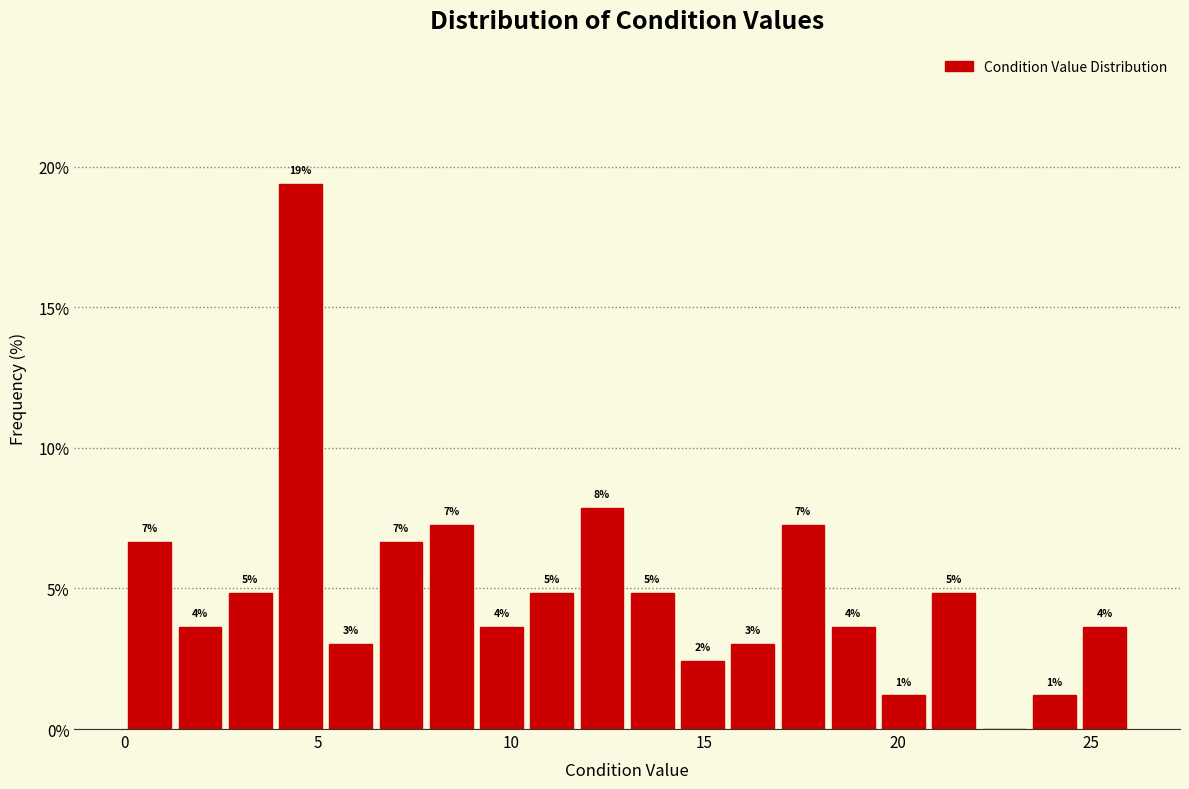

Around what value on the x-axis is the tallest bar? Give the approximate position of its centre, as read against the axis.

4.5